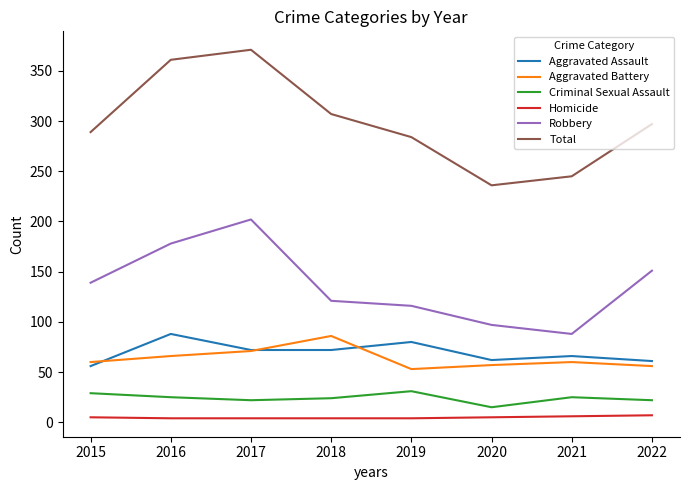

Which category has the highest value across all series?

2017